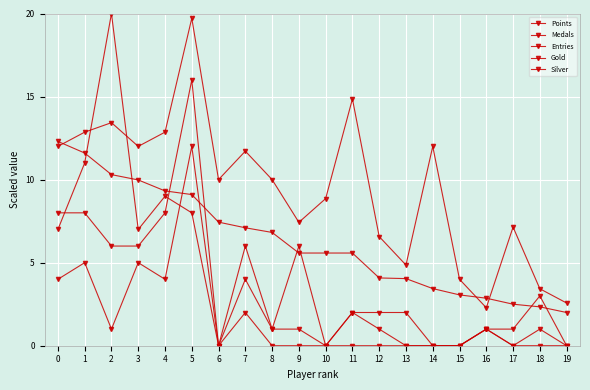

Which series has the largest range (max minus min)?

Medals